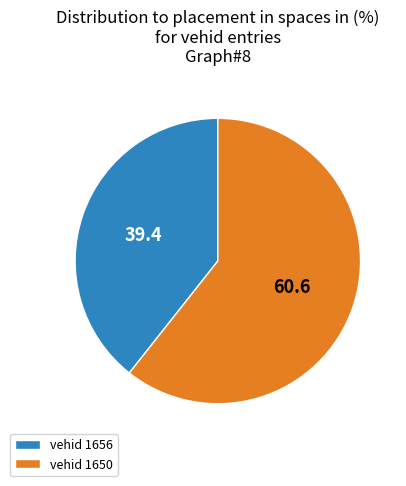

Which slice represents more than half of the pie?

vehid 1650